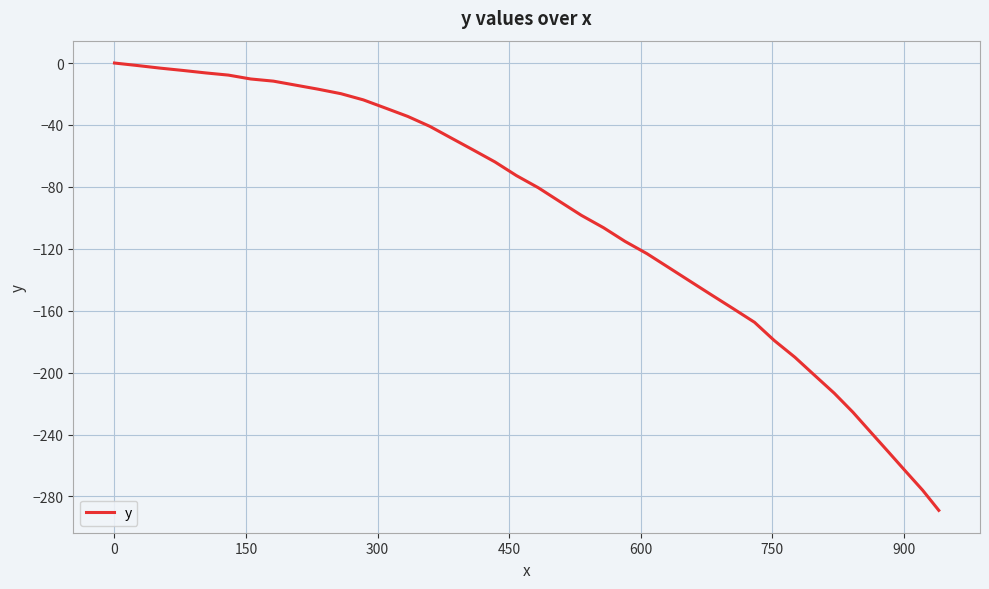

What is the smallest value displayed?

-289.0